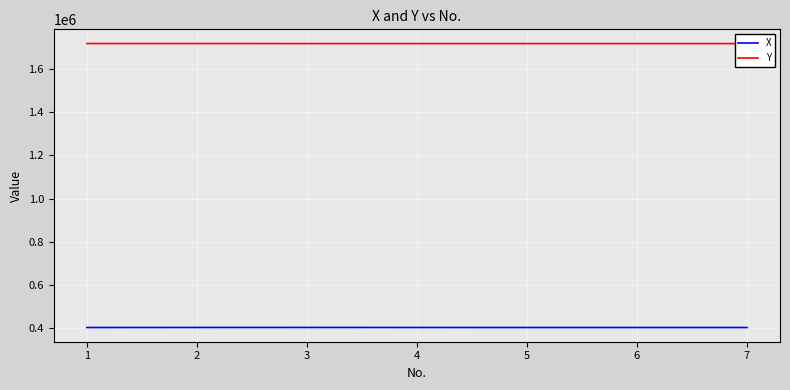

What is the spread (max minus min) of values at 4?

1317965